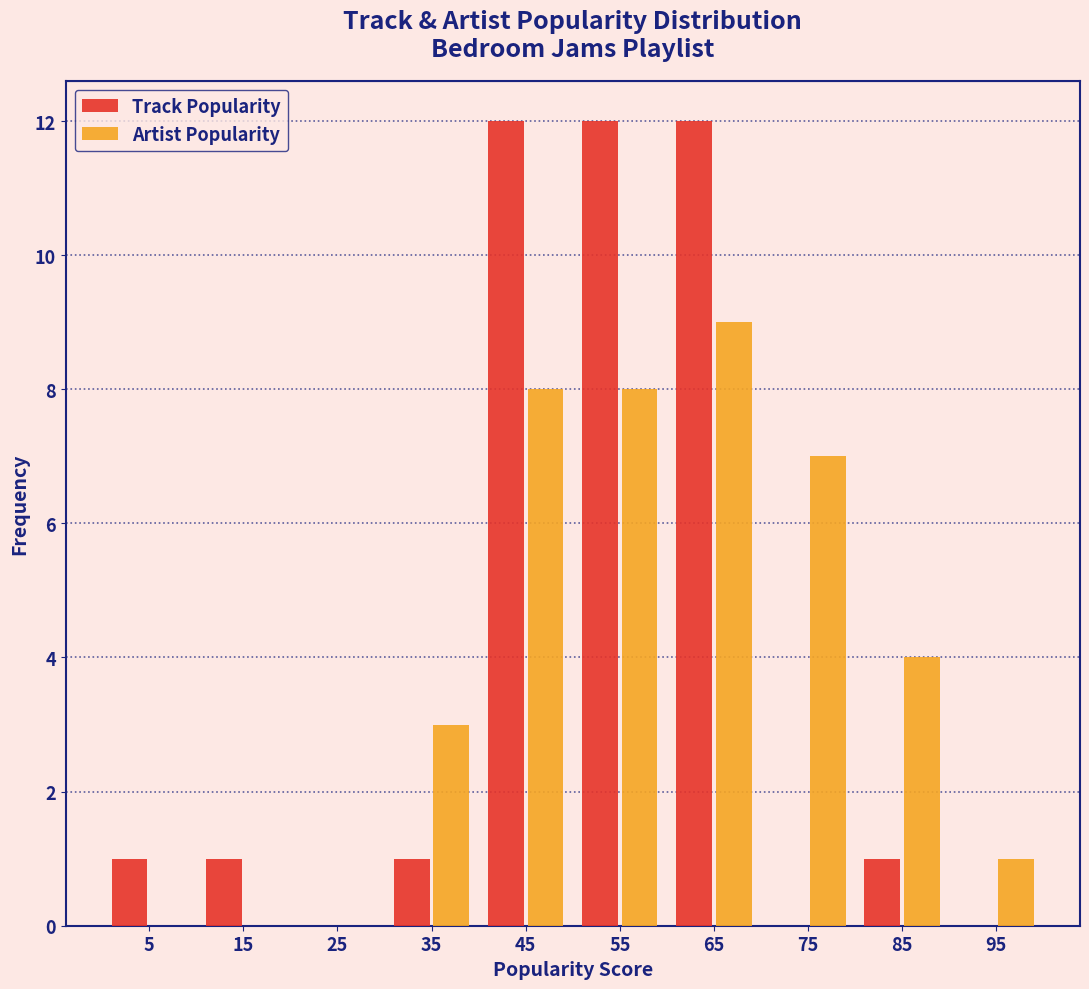

Reading left to right, list every range on the x-axis with the height of the bar of each series over it. The values are not printed on the chart, so give them approximately, as read against the axis.

0 to 10: Track Popularity=1	Artist Popularity=0
10 to 20: Track Popularity=1	Artist Popularity=0
20 to 30: Track Popularity=0	Artist Popularity=0
30 to 40: Track Popularity=1	Artist Popularity=3
40 to 50: Track Popularity=12	Artist Popularity=8
50 to 60: Track Popularity=12	Artist Popularity=8
60 to 70: Track Popularity=12	Artist Popularity=9
70 to 80: Track Popularity=0	Artist Popularity=7
80 to 90: Track Popularity=1	Artist Popularity=4
90 to 100: Track Popularity=0	Artist Popularity=1